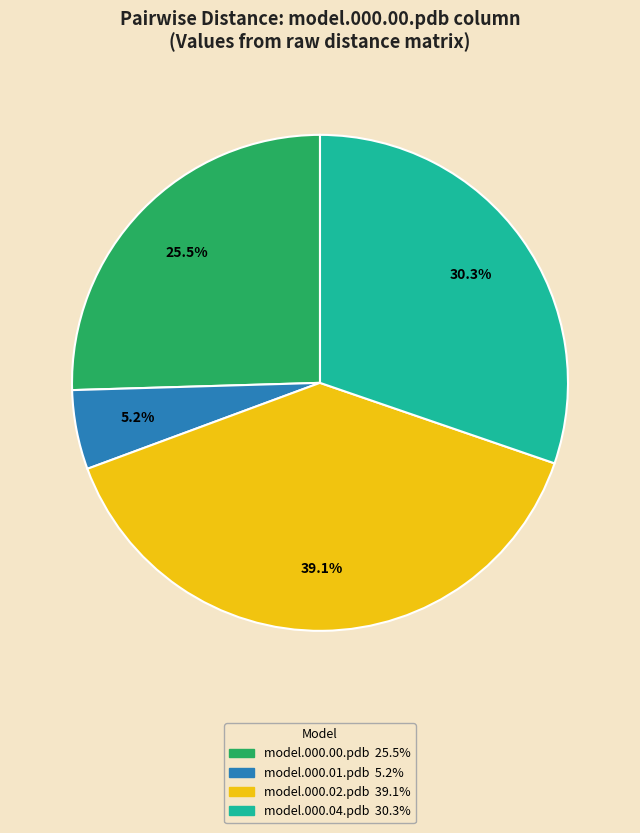

Does any single category account for the majority?

No